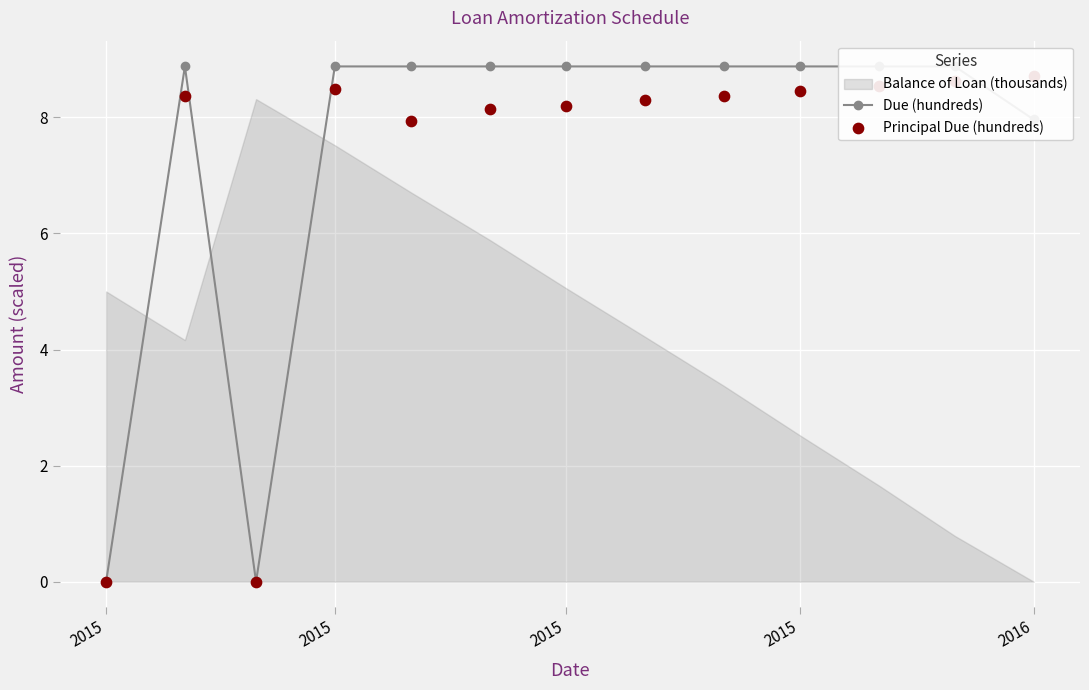

Is the value of Principal Due (hundreds) at 6 greater than the value of Due (hundreds) at 11?

No